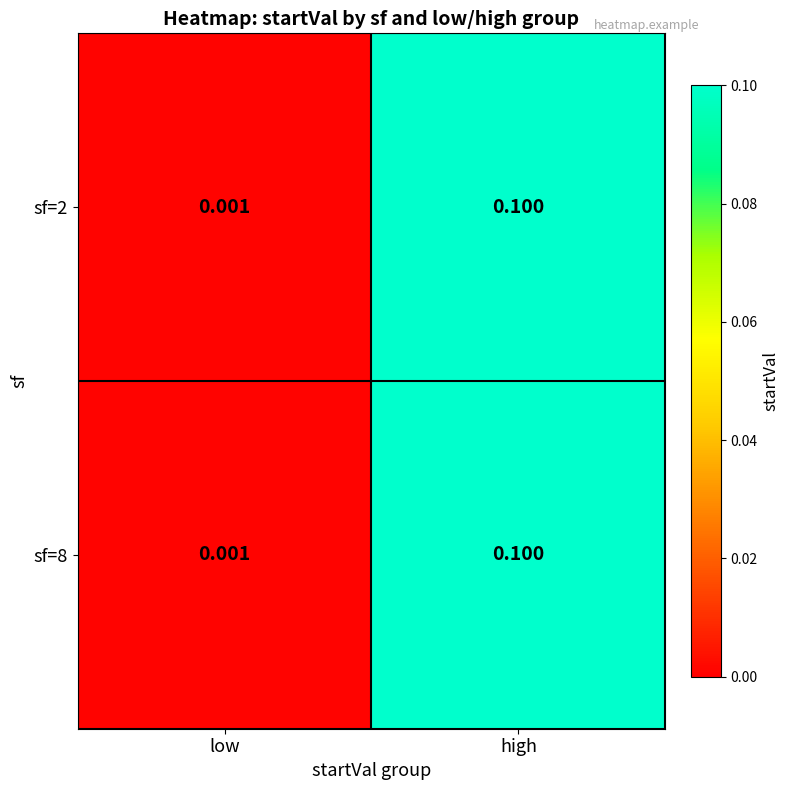

Where is sf=2 nearest to the value 0?

low